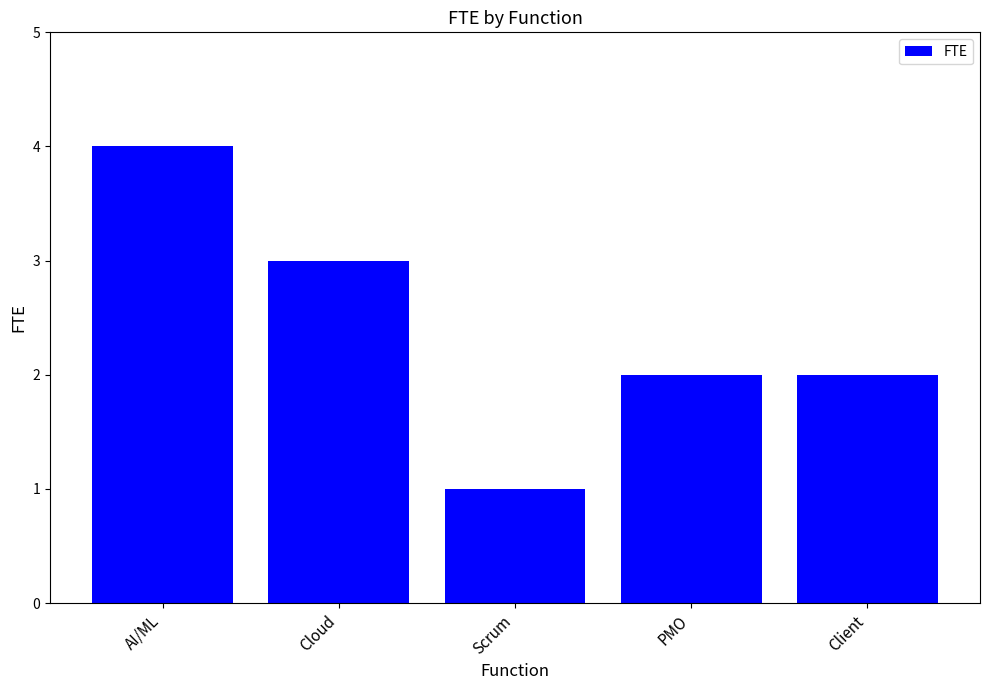

What is the average value?

2